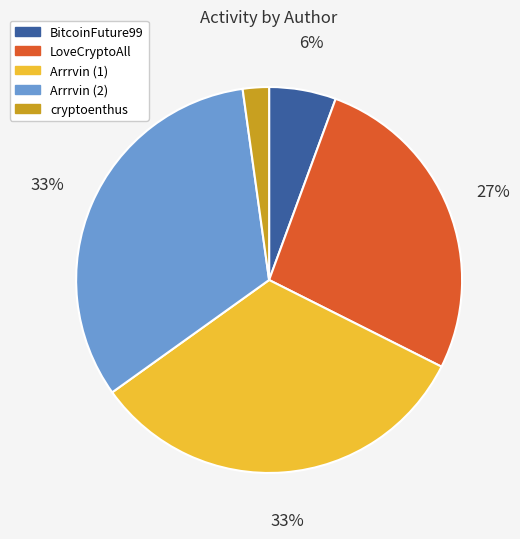

What percentage is the Arrrvin (1) slice, to the nearest percent?

33%